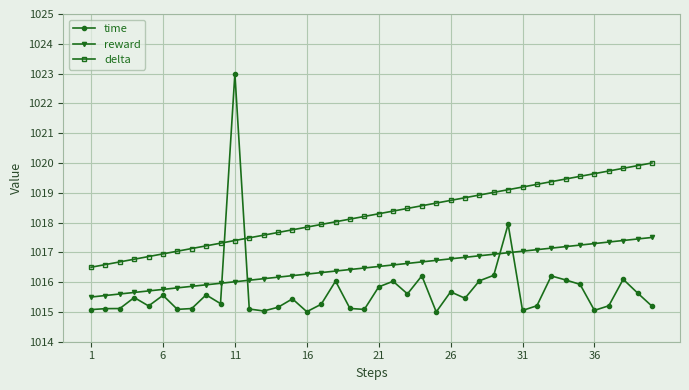

What is the sum of all reward values?

40660.0